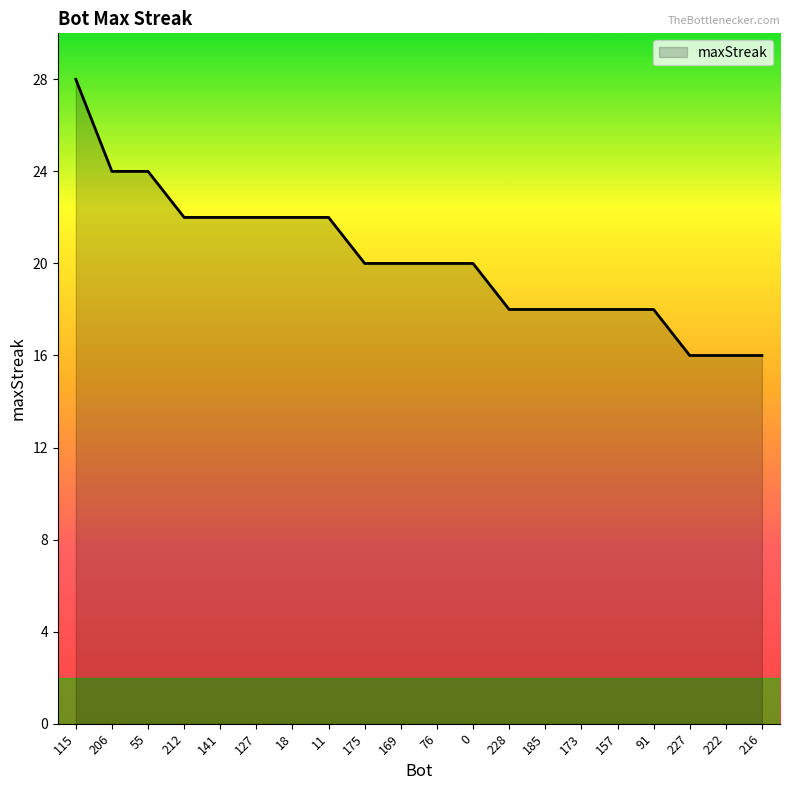

Does the chart display data point markers on the line(s)?

No